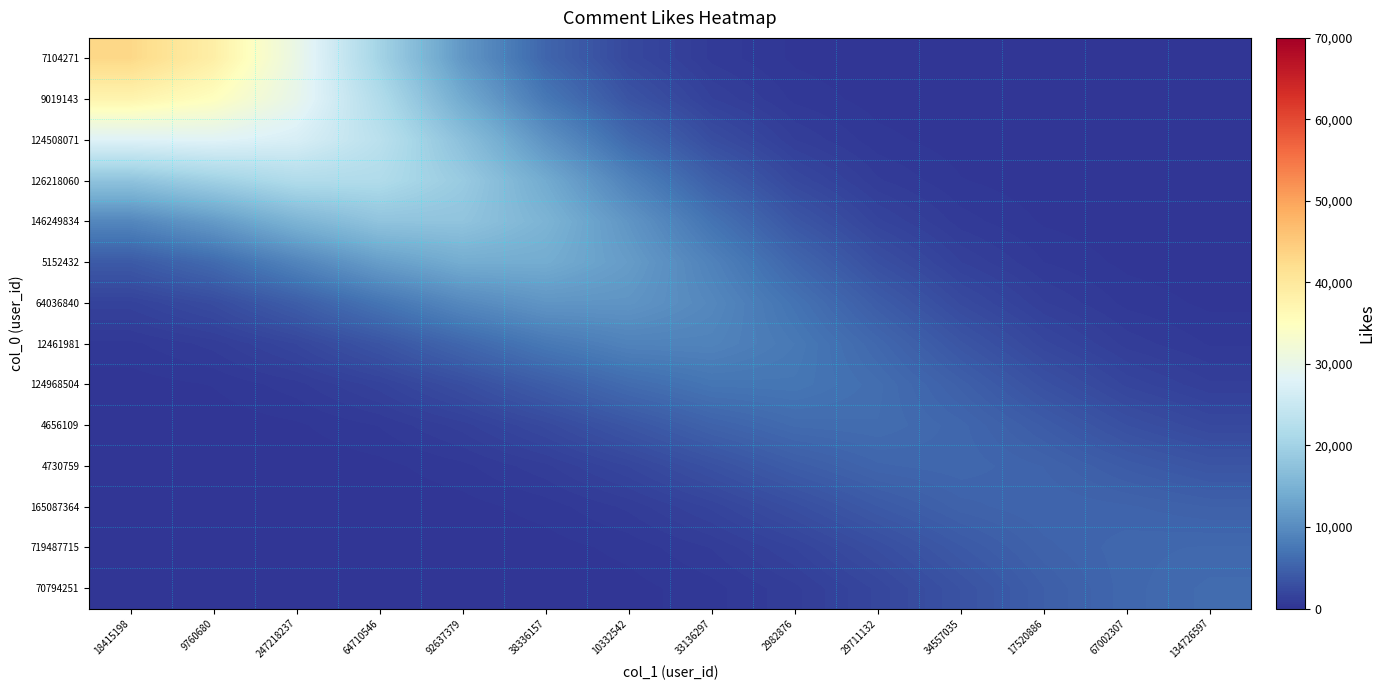

At which category does the chart reach its peak across all series?

18415198